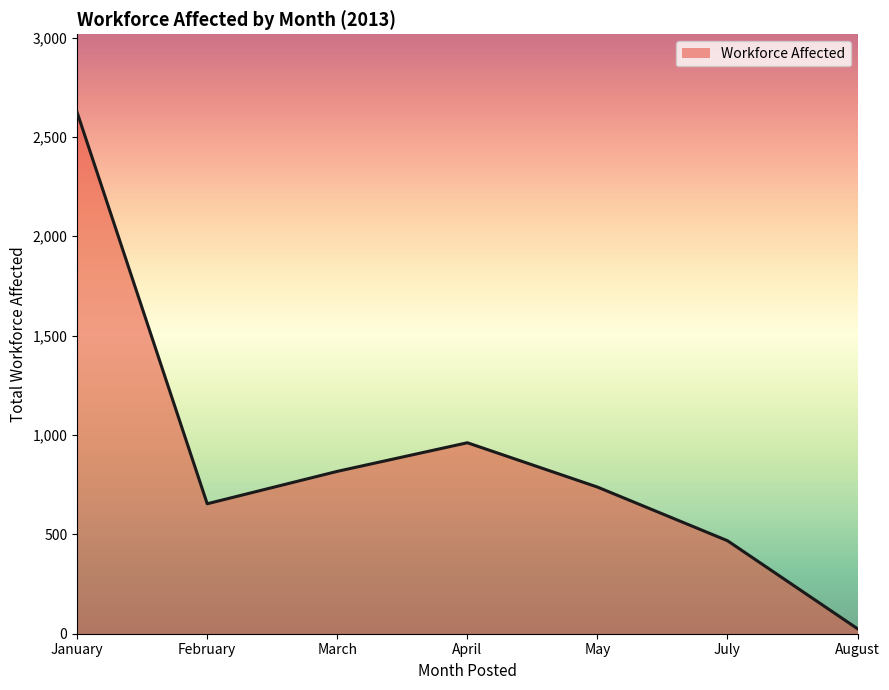

List the labels in order of value, largest first.

January, April, March, May, February, July, August